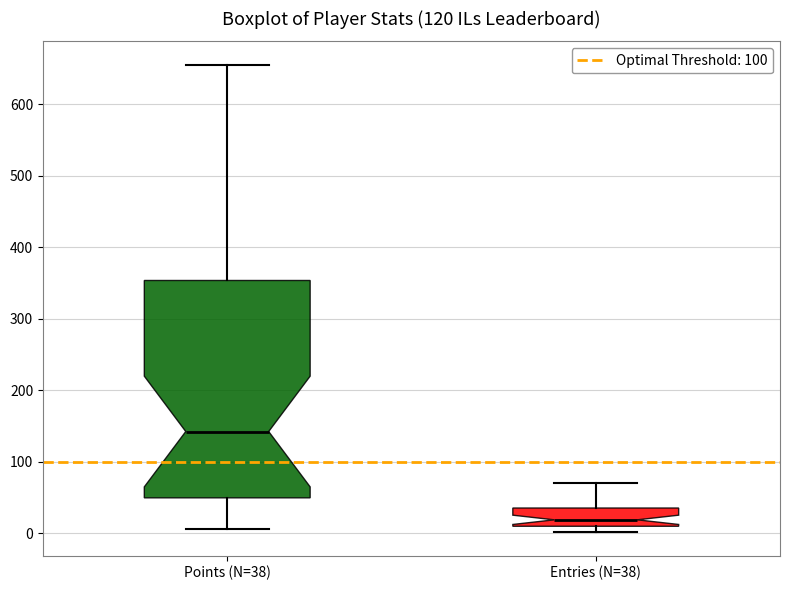

Reading left to right, read every box against the y-axis: the position of its median line, the range the box covers, and the ends of its whiskers. The values are not printed on the chart, so give them approximately, as read against the axis.

Points (N=38): median 140, box 50 to 350, whiskers 10 to 660
Entries (N=38): median 20, box 10 to 40, whiskers 0 to 70